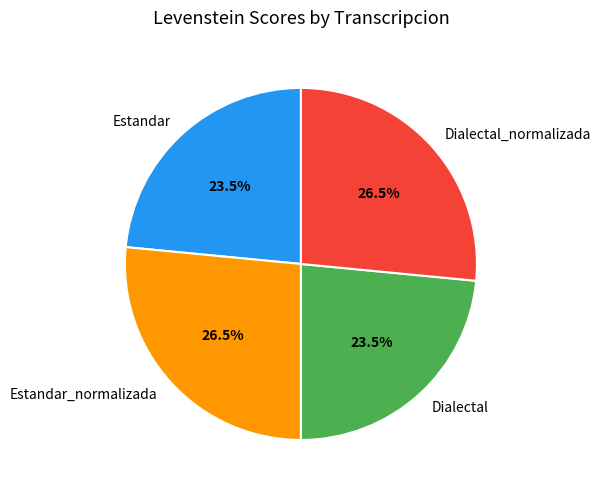

What percentage do Dialectal and Estandar_normalizada together represent?

50.0%